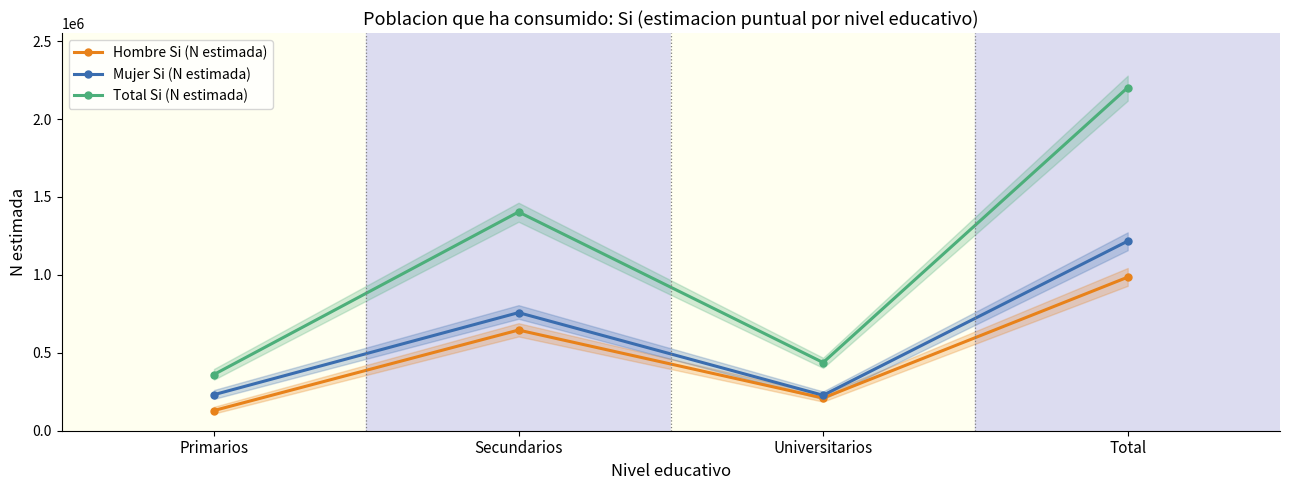

Reading left to right, extract all data points from this chart.

Hombre Si (N estimada): Primarios=129483	Secundarios=645978	Universitarios=209930	Total=985391
Mujer Si (N estimada): Primarios=231312	Secundarios=757879	Universitarios=227575	Total=1216765
Total Si (N estimada): Primarios=360795	Secundarios=1403857	Universitarios=437505	Total=2202156